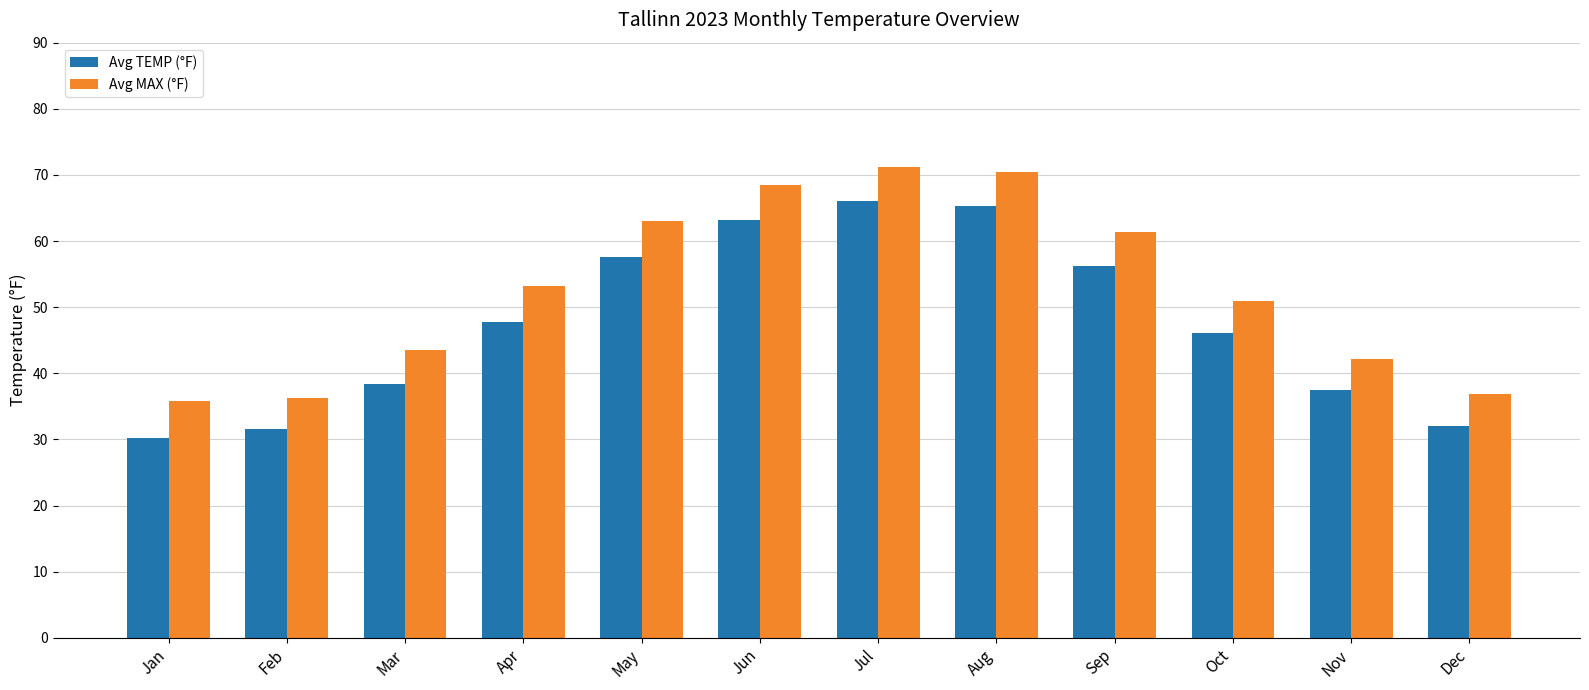

At which category does the chart reach its minimum across all series?

Jan